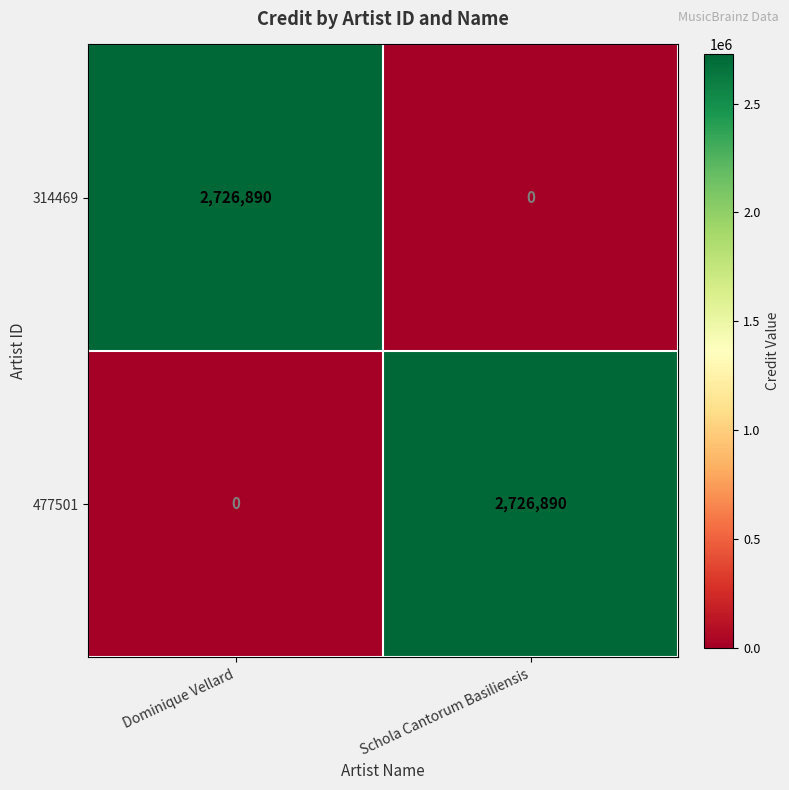

What is the maximum value shown in the chart?

2726890